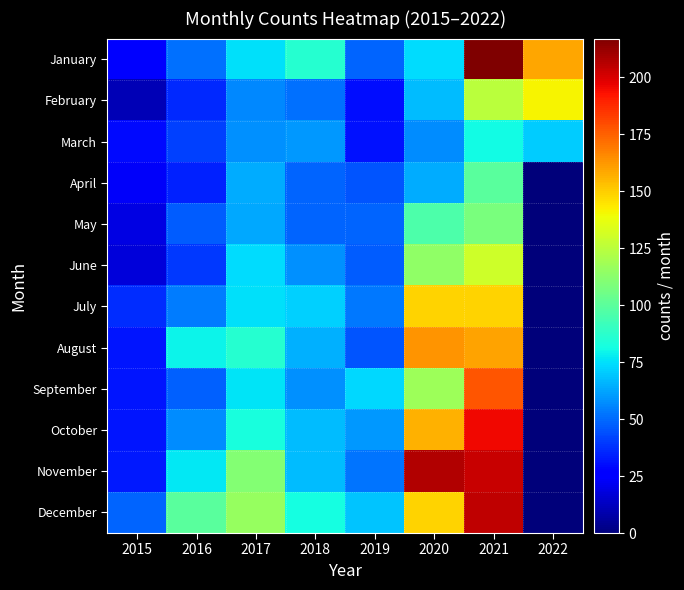

Rank the series at 2020 from highest to lowest value.

November, August, October, July, December, September, June, May, January, February, April, March